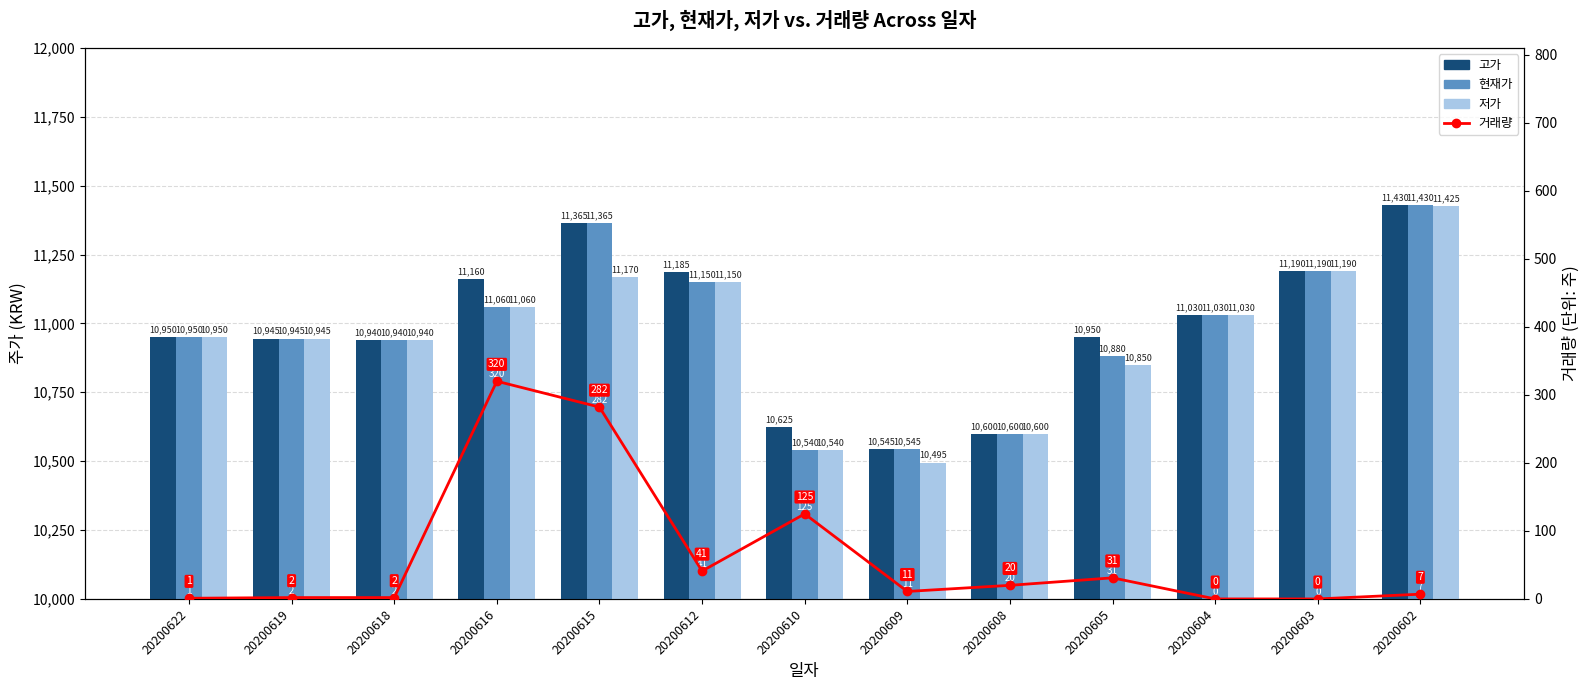

What are all the series names shown in the legend?

고가, 현재가, 저가, 거래량